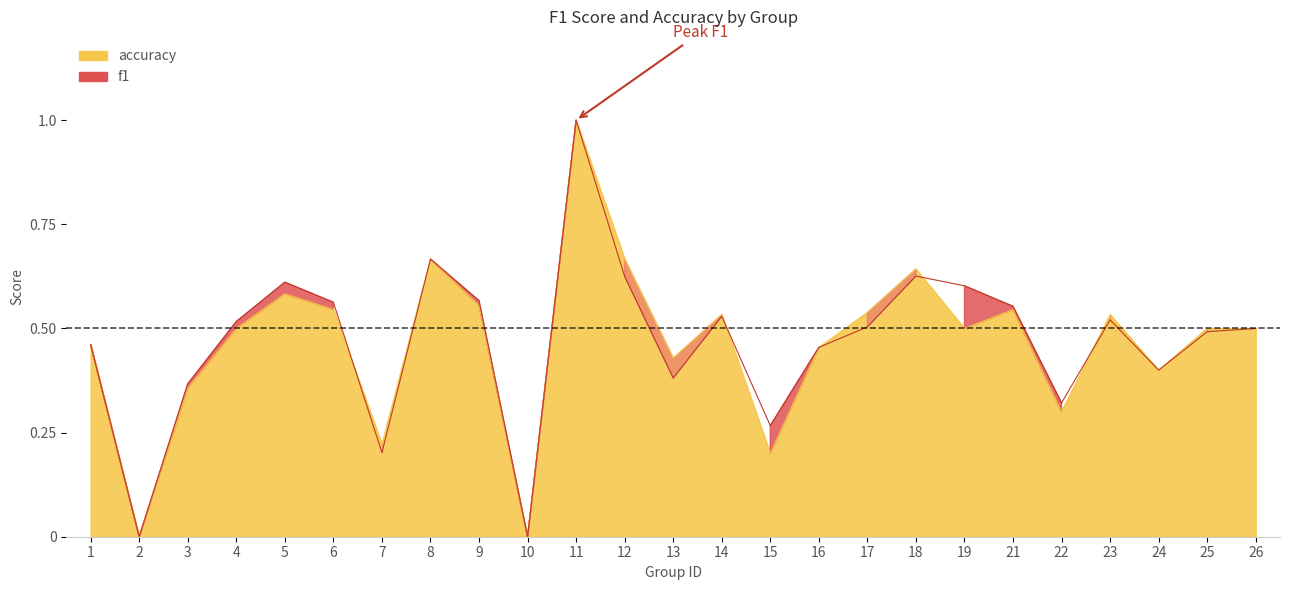

Between 7 and 17, which series saw the biggest shift?

accuracy